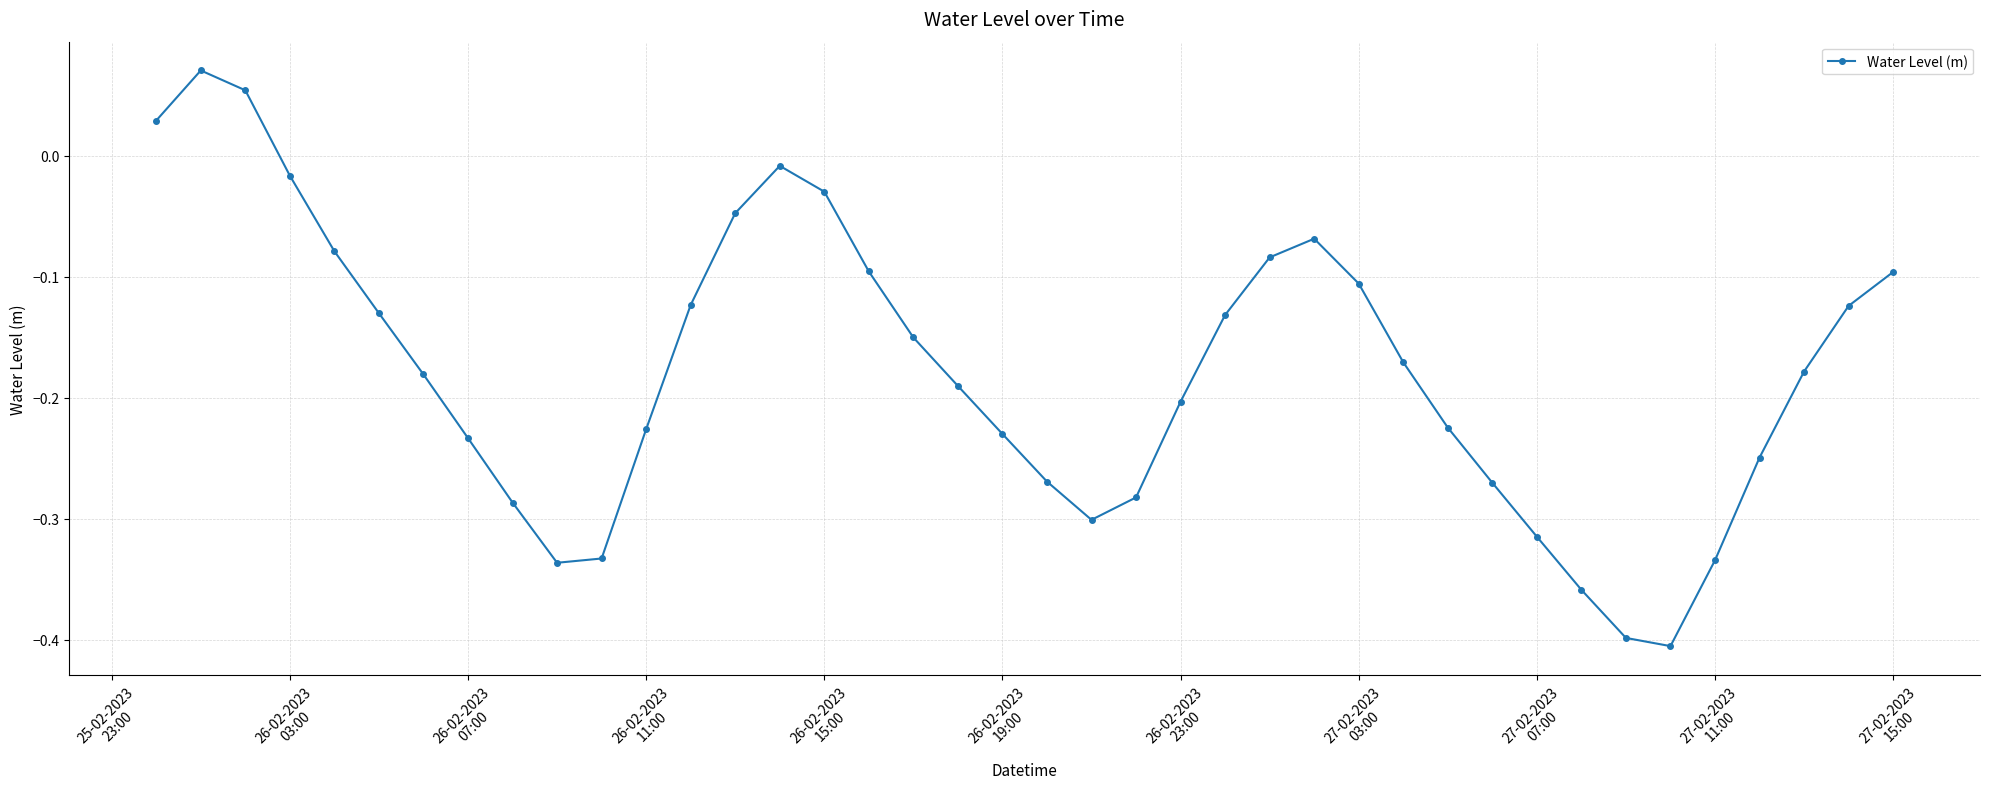

How many points are lower than both their immediate neighbors (excluding endpoints)?

3